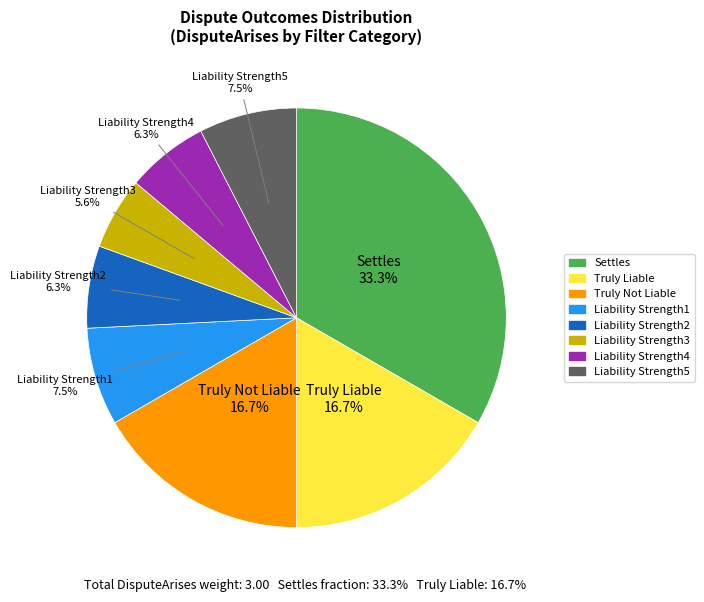

Count the number of slices in the pie.

8